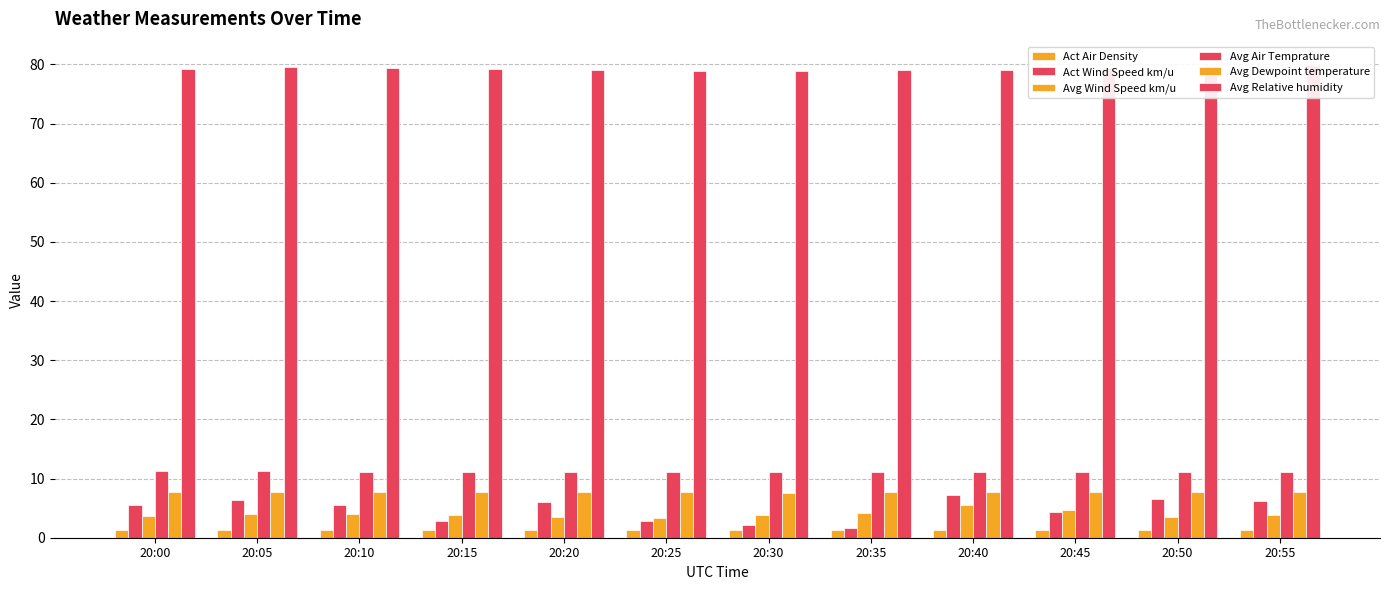

List the series in order of their peak value, highest first.

Avg Relative humidity, Avg Air Temprature, Avg Dewpoint temperature, Act Wind Speed km/u, Avg Wind Speed km/u, Act Air Density